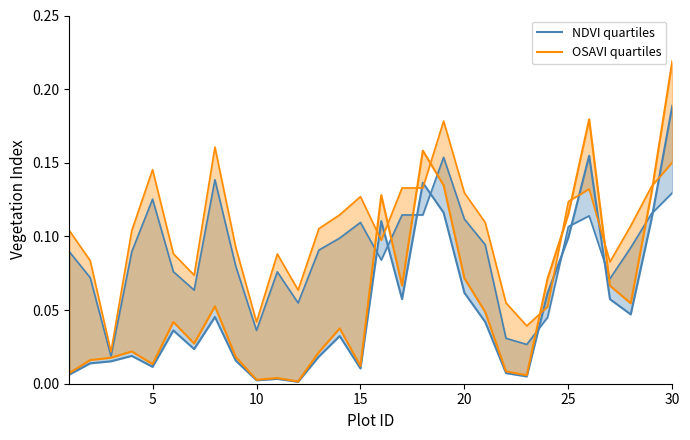

True or false: NDVI quartiles and OSAVI quartiles cross at least once.

False